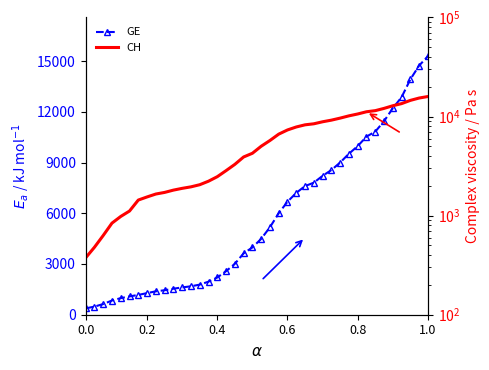

What is the average value of the CH series?

6053